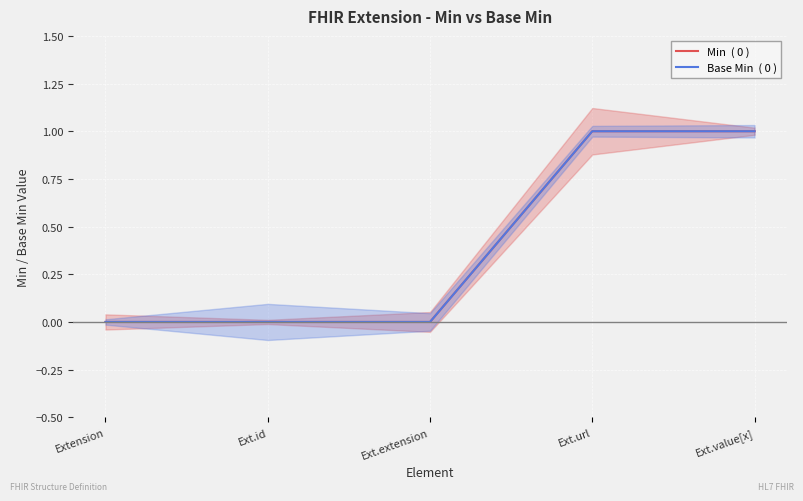

True or false: Base Min  ( 0 ) and Min  ( 0 ) intersect in this chart.

False